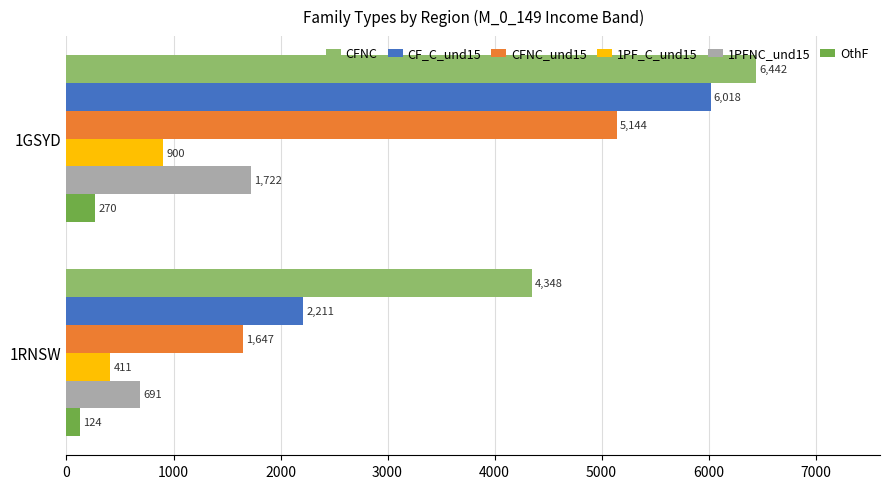

Which series has the largest range (max minus min)?

CF_C_und15